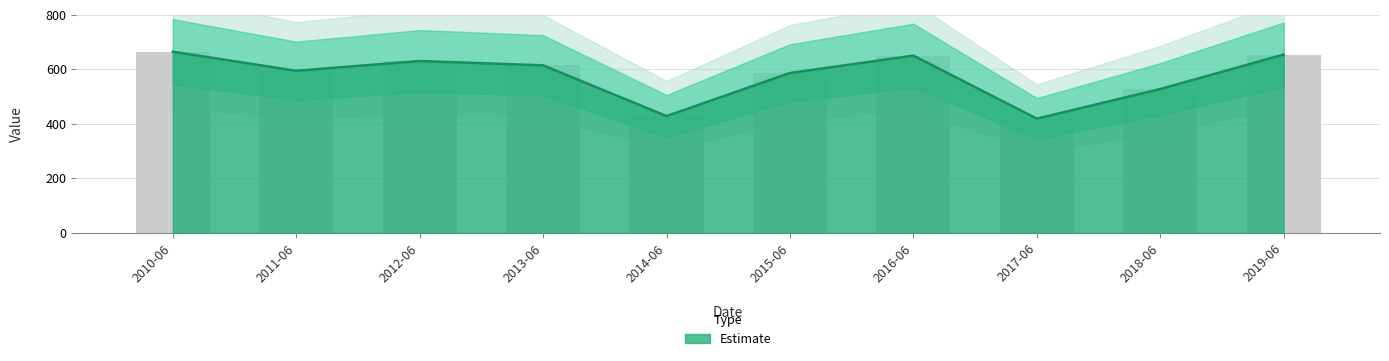

Between 2019-06 and 2015-06, which is larger?

2019-06